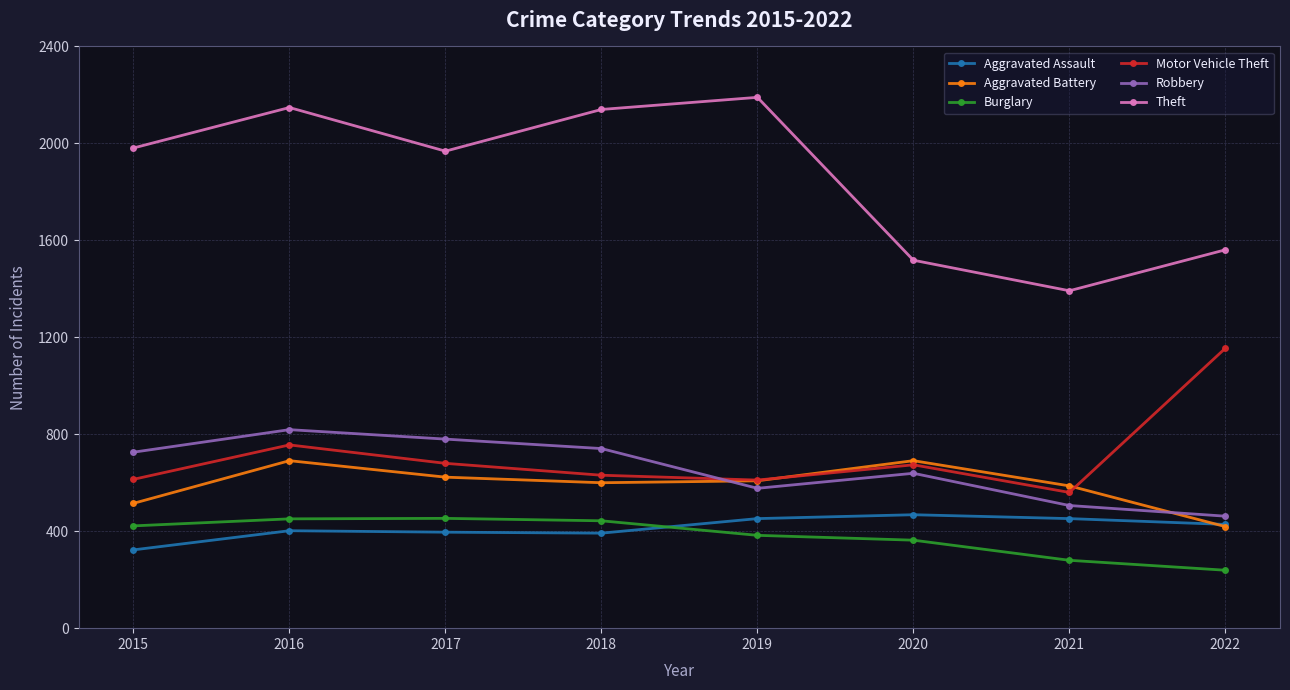

Count the Robbery values in the range 577 to 780.

5